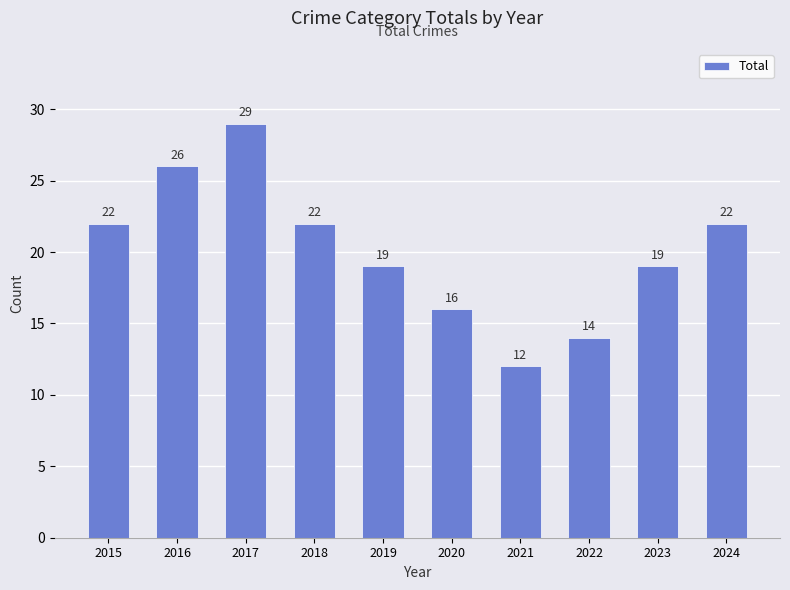

Is it true that the value at 2016 is 7?

False